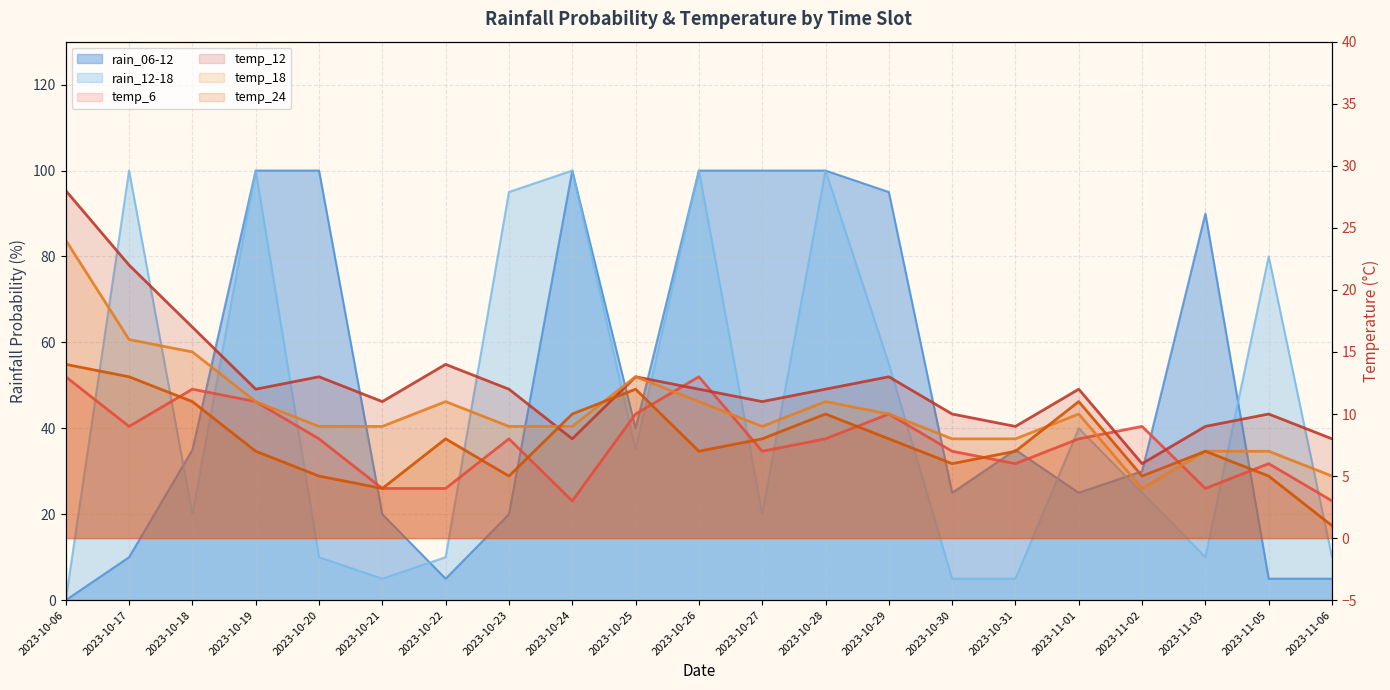

Which series has the largest total across all categories?

rain_06-12